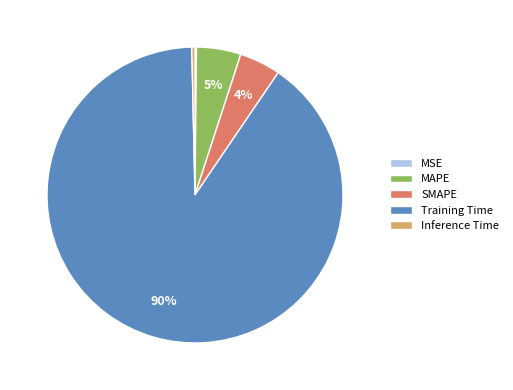

Which has a higher value, Inference Time or Training Time?

Training Time